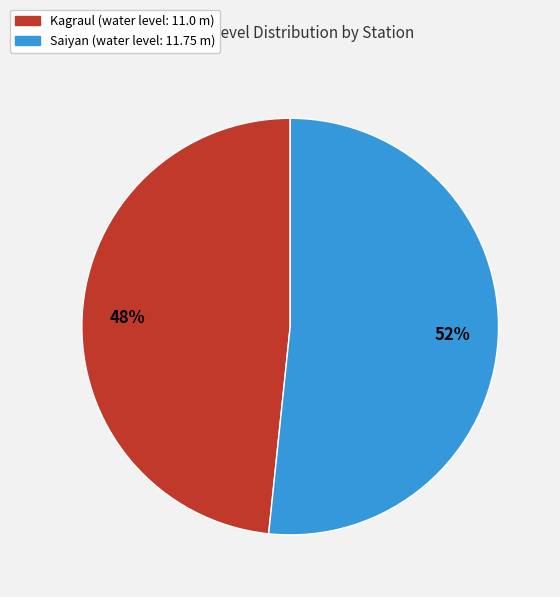

True or false: Kagraul accounts for 48% of the total.

True